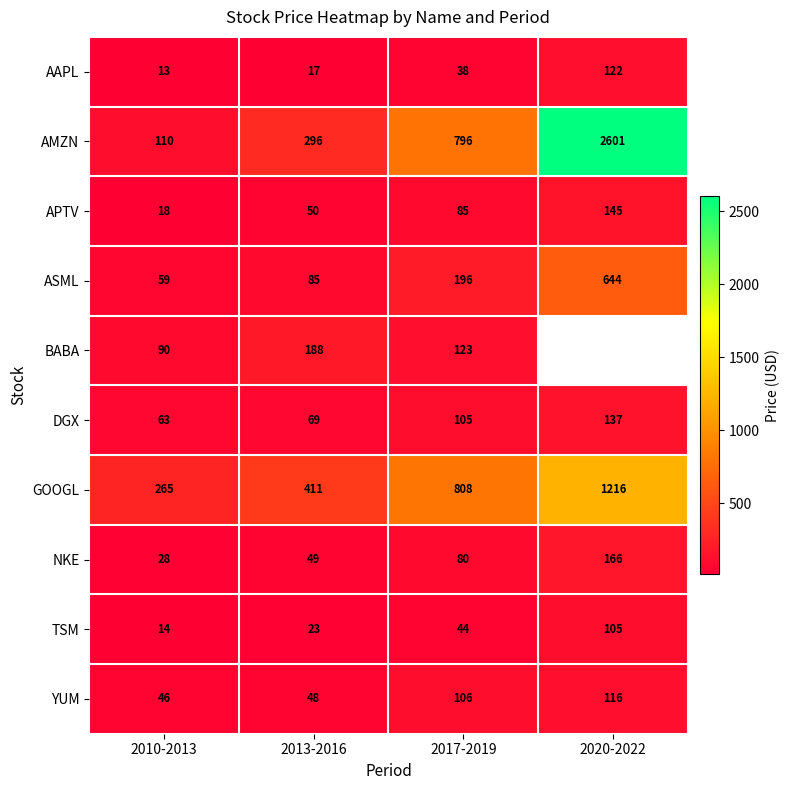

At 2013-2016, list the series in order from largest to smallest.

GOOGL, AMZN, BABA, ASML, DGX, APTV, NKE, YUM, TSM, AAPL